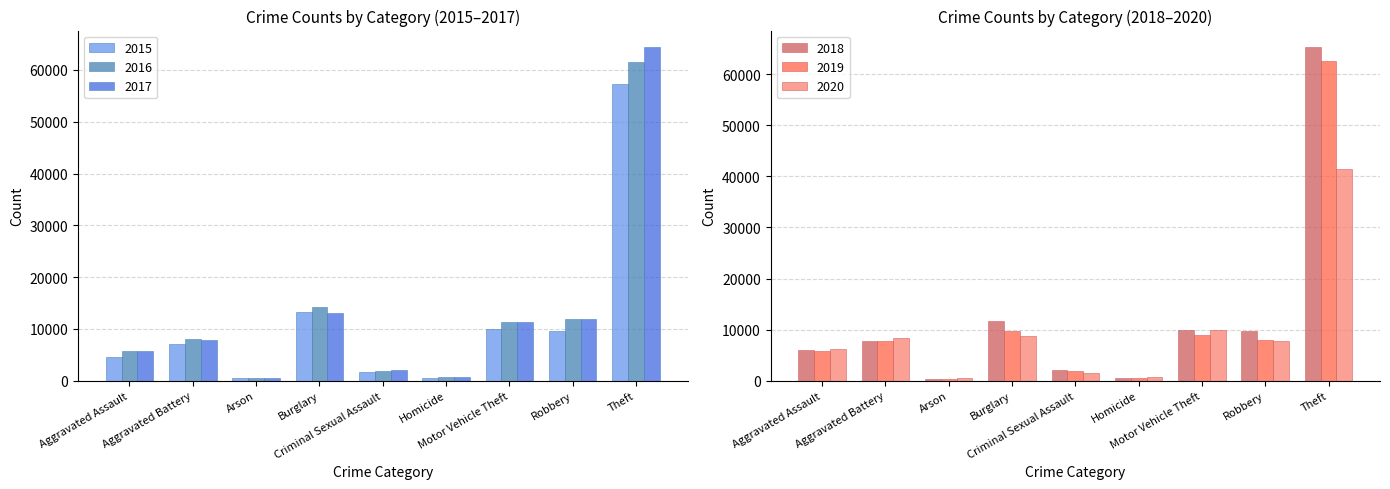

Read the 2020 value at Arson.

588